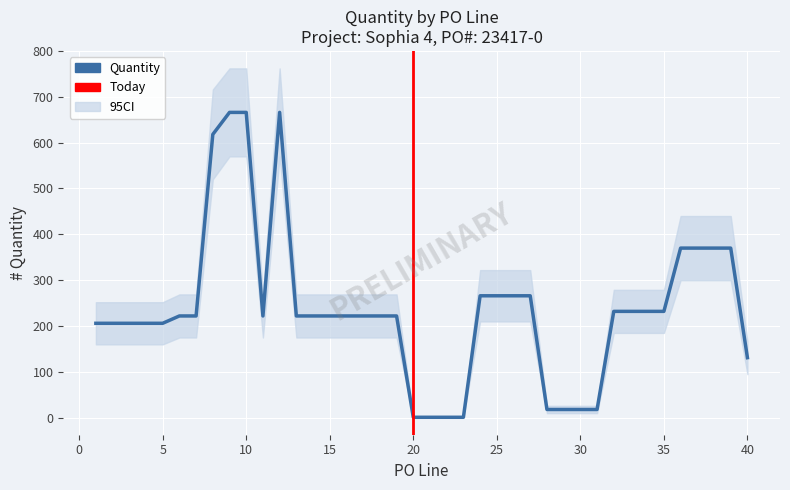

Reading left to right, transcribe all the data shown in this chart.

Quantity: 1=206	2=206	3=206	4=206	5=206	6=222	7=222	8=618	9=666	10=666	11=222	12=666	13=222	14=222	15=222	16=222	17=222	18=222	19=222	20=1	21=1	22=1	23=1	24=266	25=266	26=266	27=266	28=18	29=18	30=18	31=18	32=232	33=232	34=232	35=232	36=370	37=370	38=370	39=370	40=131
CI_lower: 1=160	2=160	3=160	4=160	5=160	6=175	7=175	8=520	9=570	10=570	11=175	12=570	13=175	14=175	15=175	16=175	17=175	18=175	19=175	20=1	21=1	22=1	23=1	24=210	25=210	26=210	27=210	28=10	29=10	30=10	31=10	32=185	33=185	34=185	35=185	36=300	37=300	38=300	39=300	40=95
CI_upper: 1=252	2=252	3=252	4=252	5=252	6=269	7=269	8=716	9=762	10=762	11=269	12=762	13=269	14=269	15=269	16=269	17=269	18=269	19=269	20=2	21=2	22=2	23=2	24=322	25=322	26=322	27=322	28=26	29=26	30=26	31=26	32=279	33=279	34=279	35=279	36=440	37=440	38=440	39=440	40=167